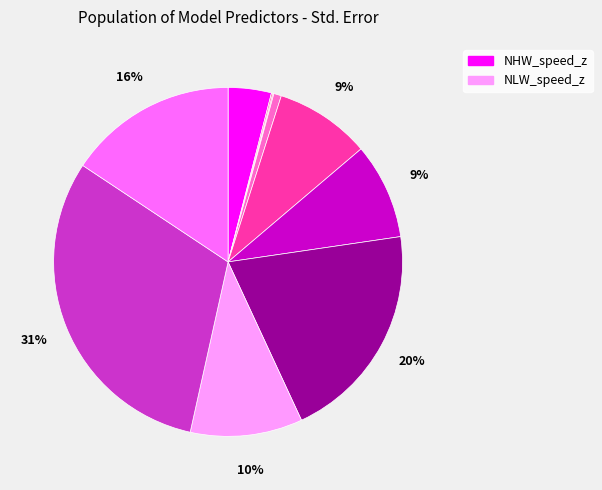

Is there a majority slice in this chart?

No